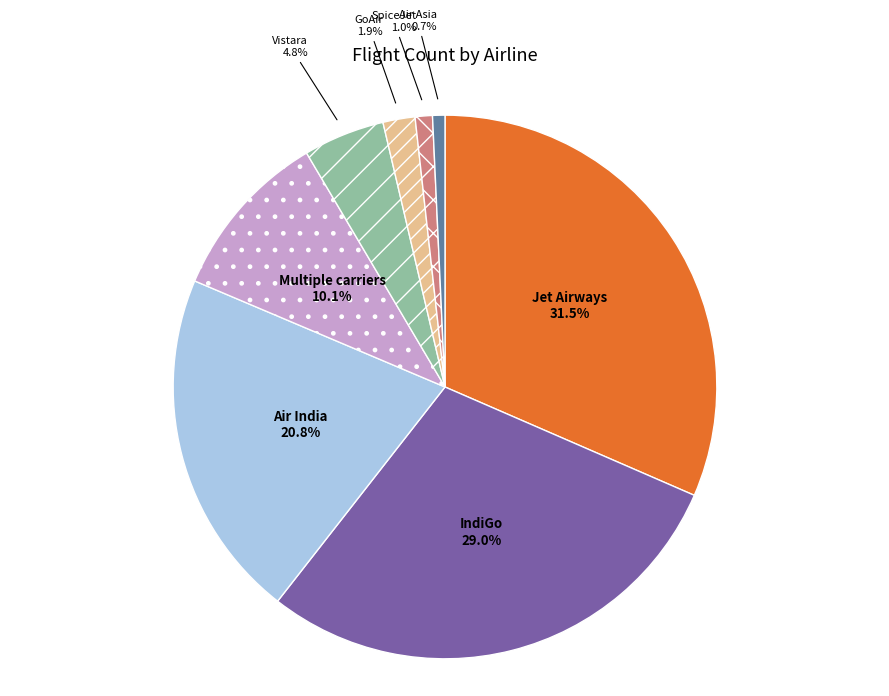

To the nearest percent, what percentage of the pie is Vistara?

5%